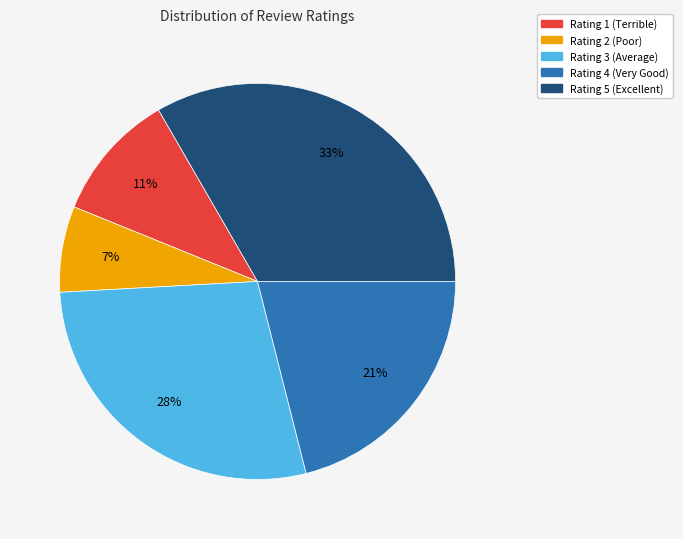

To the nearest percent, what is the average slice percentage?

20%